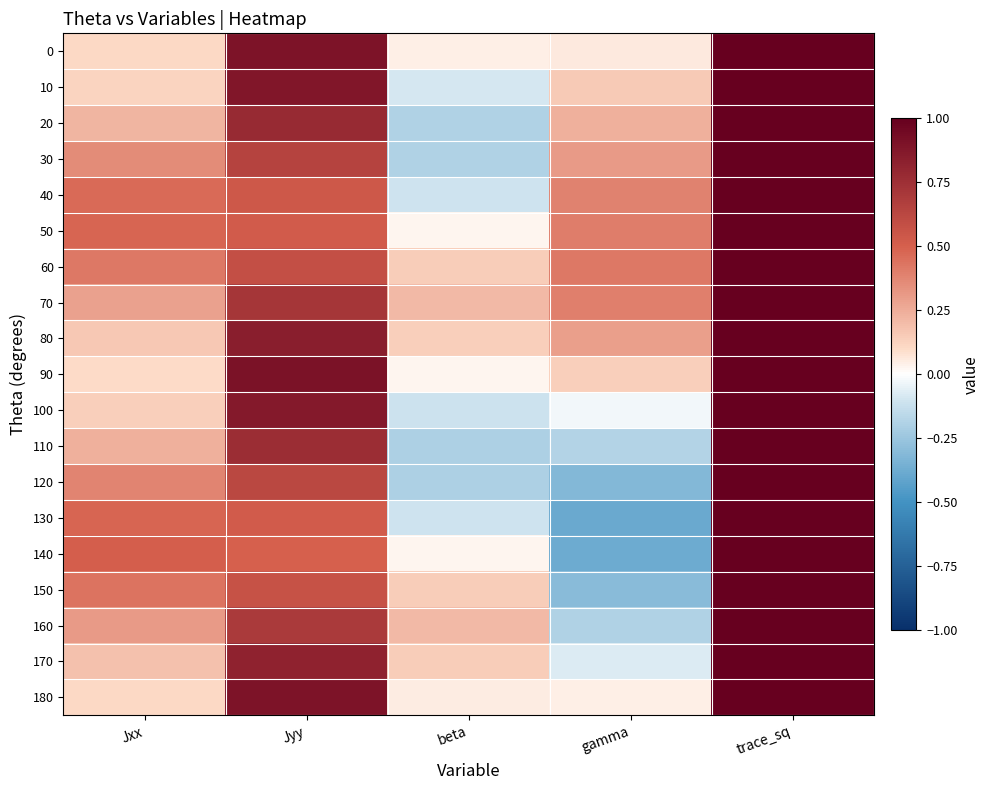

Reading right to left, what are all the values shown in this chart?

0: trace_sq=1.0	gamma=0.1	beta=0.0	Jyy=0.9	Jxx=0.1
10: trace_sq=1.0	gamma=0.2	beta=-0.1	Jyy=0.9	Jxx=0.1
20: trace_sq=1.0	gamma=0.2	beta=-0.2	Jyy=0.8	Jxx=0.2
30: trace_sq=1.0	gamma=0.3	beta=-0.2	Jyy=0.6	Jxx=0.4
40: trace_sq=1.0	gamma=0.4	beta=-0.1	Jyy=0.5	Jxx=0.5
50: trace_sq=1.0	gamma=0.4	beta=0.0	Jyy=0.5	Jxx=0.5
60: trace_sq=1.0	gamma=0.4	beta=0.1	Jyy=0.6	Jxx=0.4
70: trace_sq=1.0	gamma=0.4	beta=0.2	Jyy=0.7	Jxx=0.3
80: trace_sq=1.0	gamma=0.3	beta=0.1	Jyy=0.8	Jxx=0.2
90: trace_sq=1.0	gamma=0.1	beta=0.0	Jyy=0.9	Jxx=0.1
100: trace_sq=1.0	gamma=-0.0	beta=-0.1	Jyy=0.9	Jxx=0.1
110: trace_sq=1.0	gamma=-0.2	beta=-0.2	Jyy=0.8	Jxx=0.2
120: trace_sq=1.0	gamma=-0.3	beta=-0.2	Jyy=0.6	Jxx=0.4
130: trace_sq=1.0	gamma=-0.4	beta=-0.1	Jyy=0.5	Jxx=0.5
140: trace_sq=1.0	gamma=-0.4	beta=0.0	Jyy=0.5	Jxx=0.5
150: trace_sq=1.0	gamma=-0.3	beta=0.1	Jyy=0.6	Jxx=0.4
160: trace_sq=1.0	gamma=-0.2	beta=0.2	Jyy=0.7	Jxx=0.3
170: trace_sq=1.0	gamma=-0.1	beta=0.1	Jyy=0.8	Jxx=0.2
180: trace_sq=1.0	gamma=0.0	beta=0.0	Jyy=0.9	Jxx=0.1